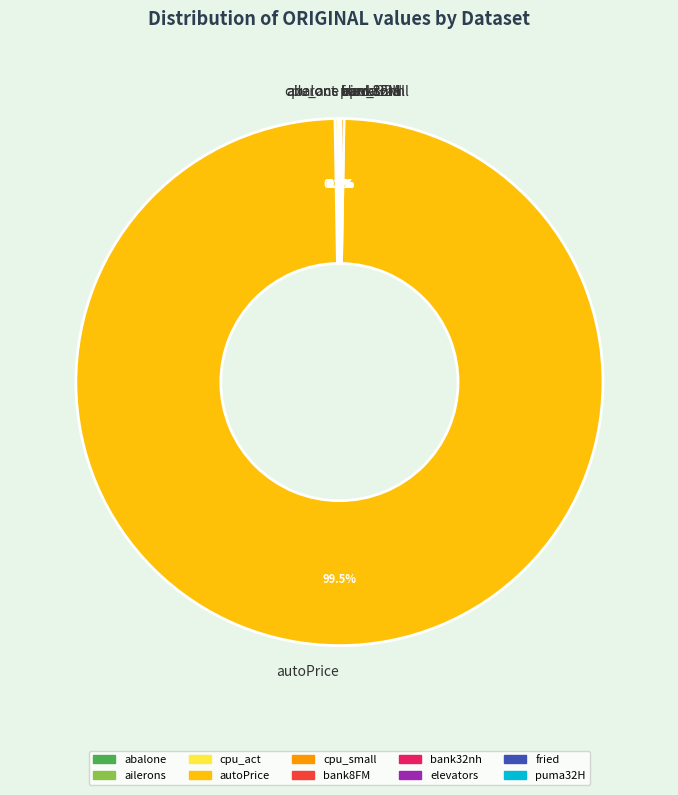

Which slice is the largest?

autoPrice